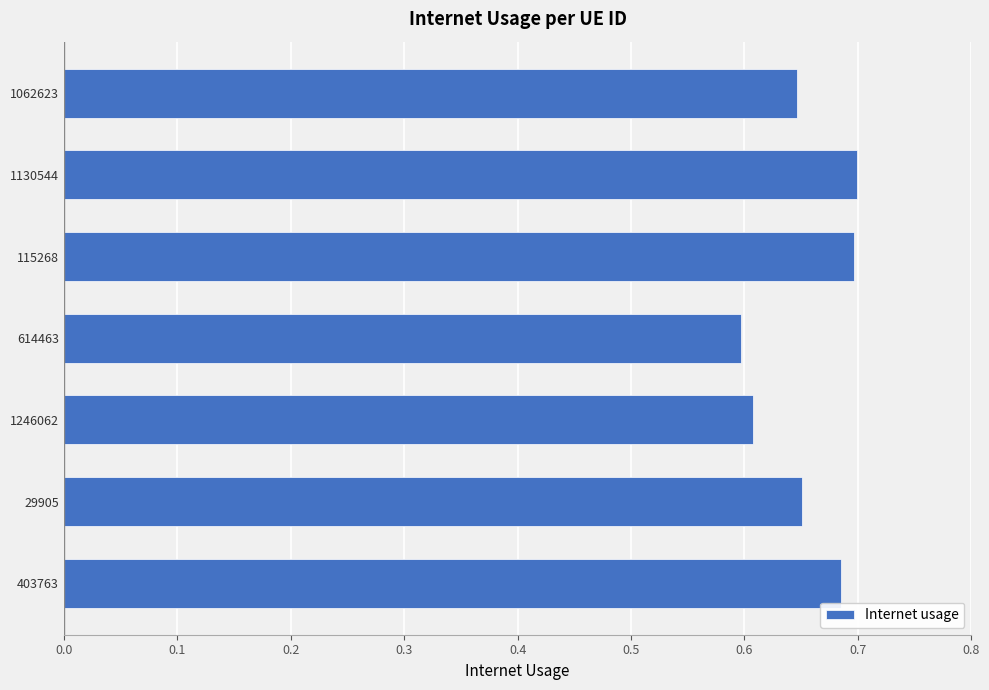

Is it true that the value at 29905 is 0.1?

False